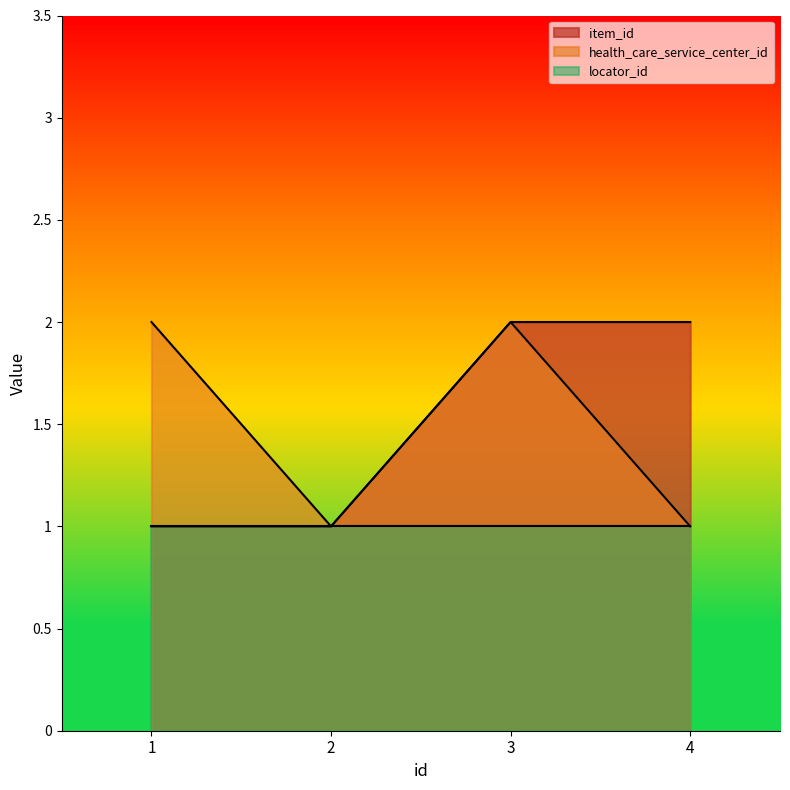

Between 3 and 4, which series saw the biggest shift?

health_care_service_center_id